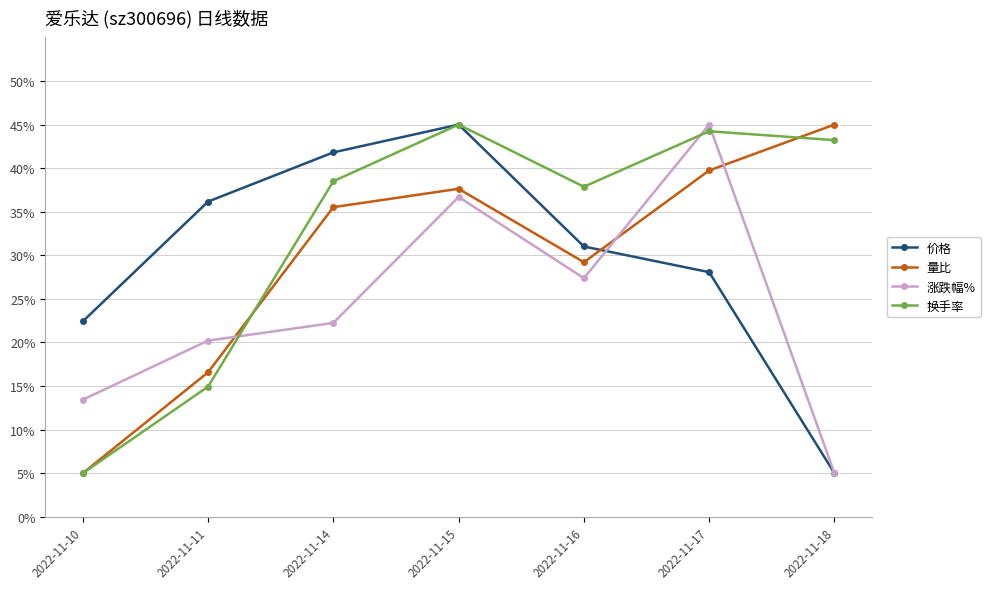

At which label does 价格 first exceed 31?

2022-11-11